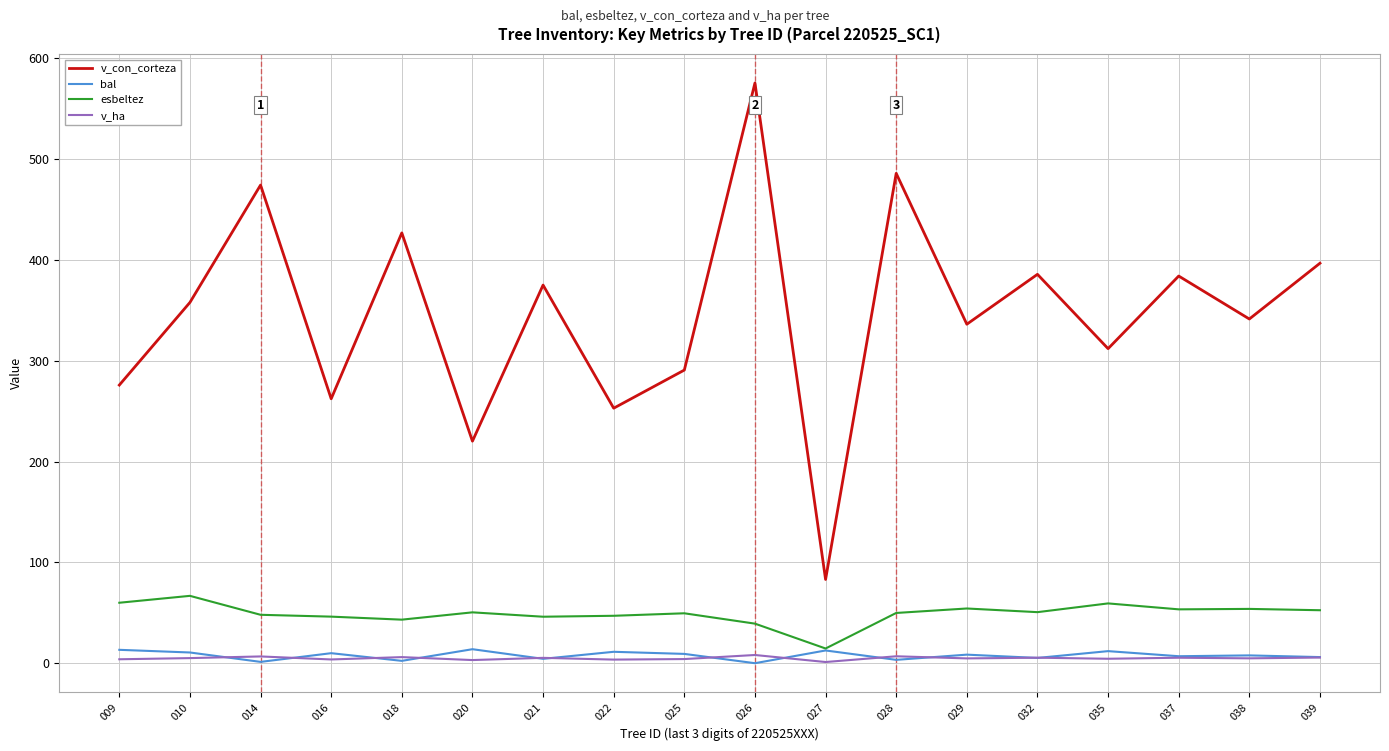

What is the maximum value for v_con_corteza?

575.5